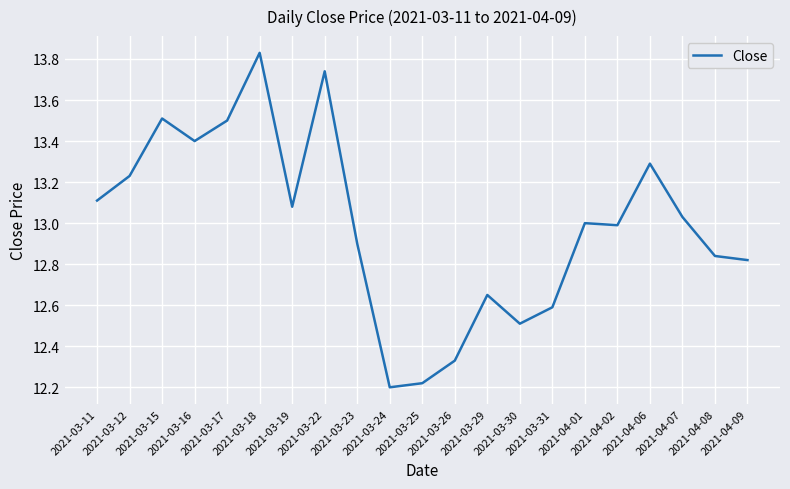

What is the sum of all values?

272.8